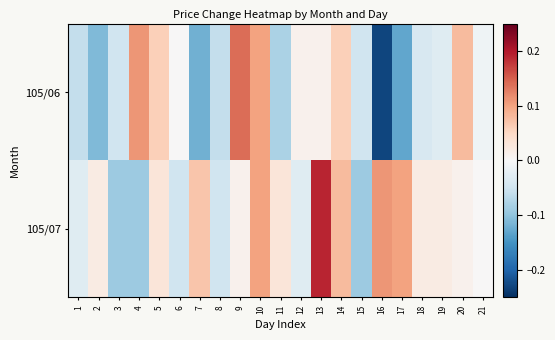

What is the total value across all series at 14?

0.1